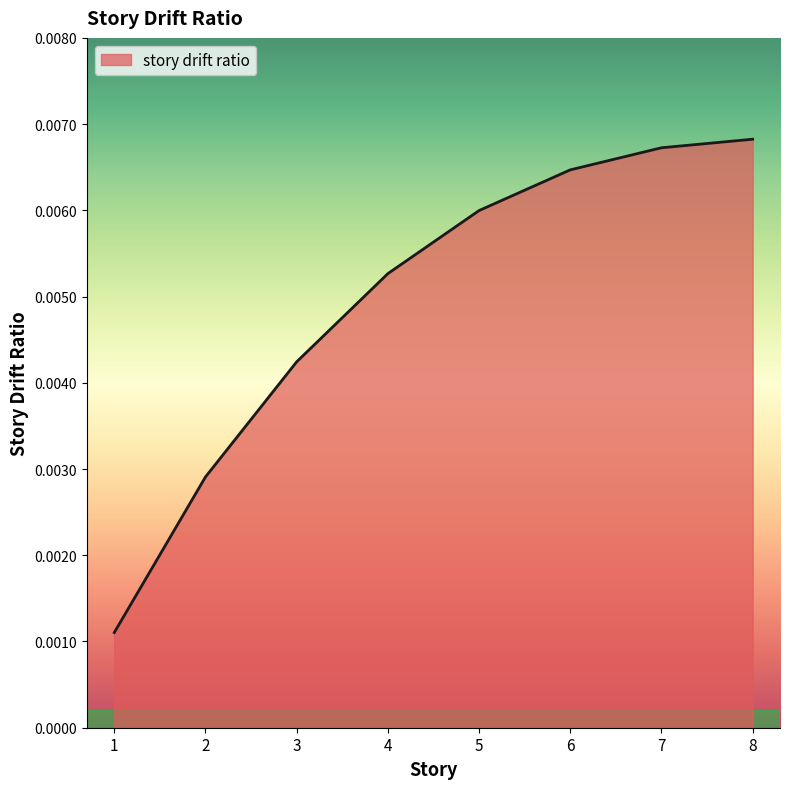

How many values are between 0 and 1?

8